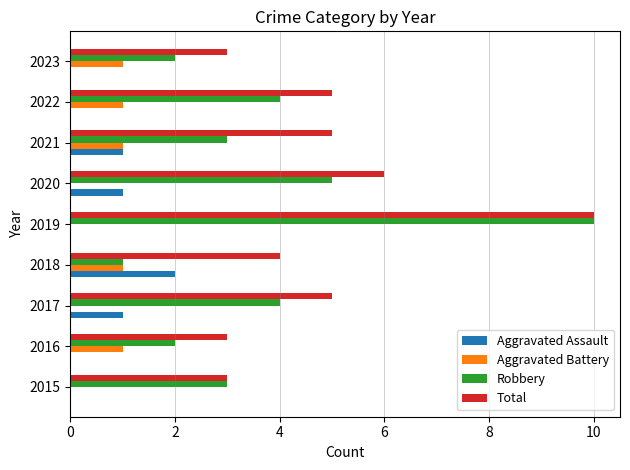

What is the total value across all series at 2022?

10